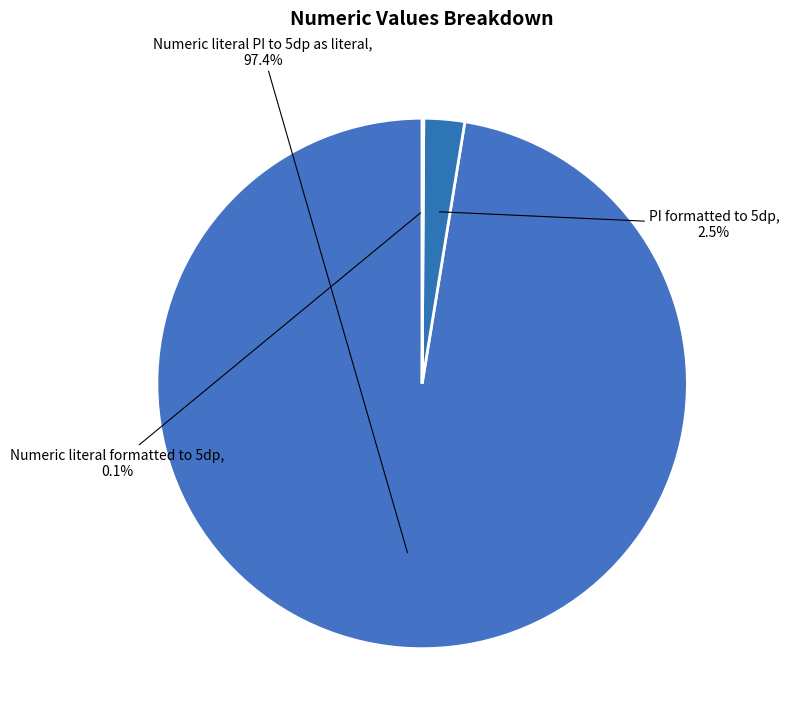

Which has a higher value, Numeric literal PI to 5dp as literal or PI formatted to 5dp?

Numeric literal PI to 5dp as literal